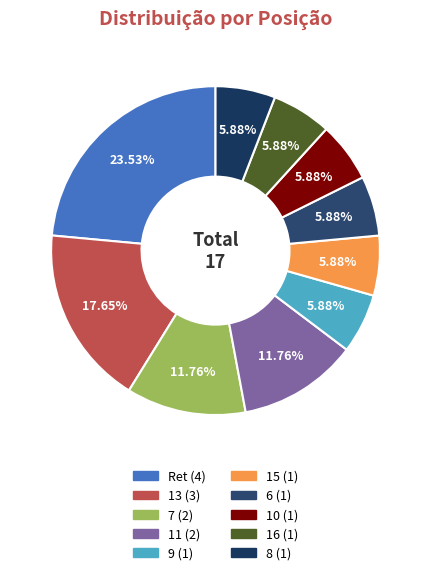

To the nearest percent, what percentage of the pie is 15?

6%